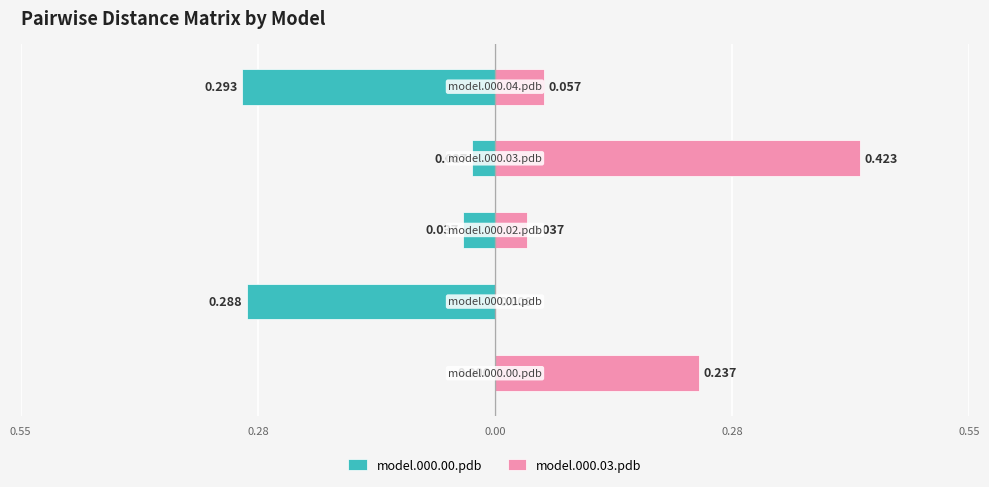

Is the value of model.000.03.pdb at 0.28 greater than the value of model.000.00.pdb at 0.28?

Yes